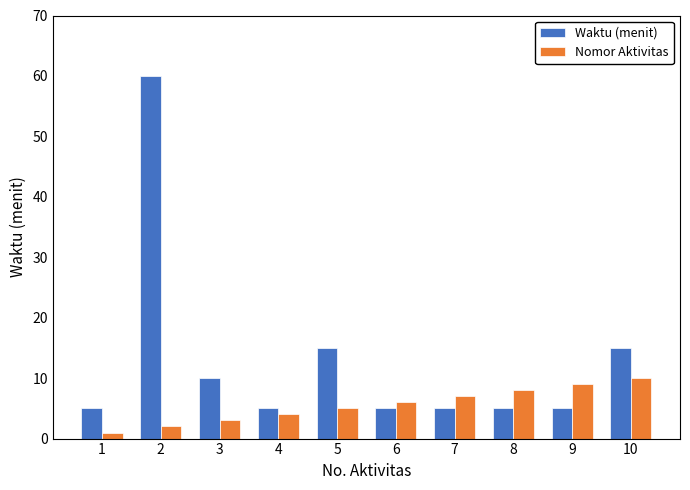

Reading left to right, transcribe all the data shown in this chart.

Waktu (menit): 1=5	2=60	3=10	4=5	5=15	6=5	7=5	8=5	9=5	10=15
Nomor Aktivitas: 1=1	2=2	3=3	4=4	5=5	6=6	7=7	8=8	9=9	10=10